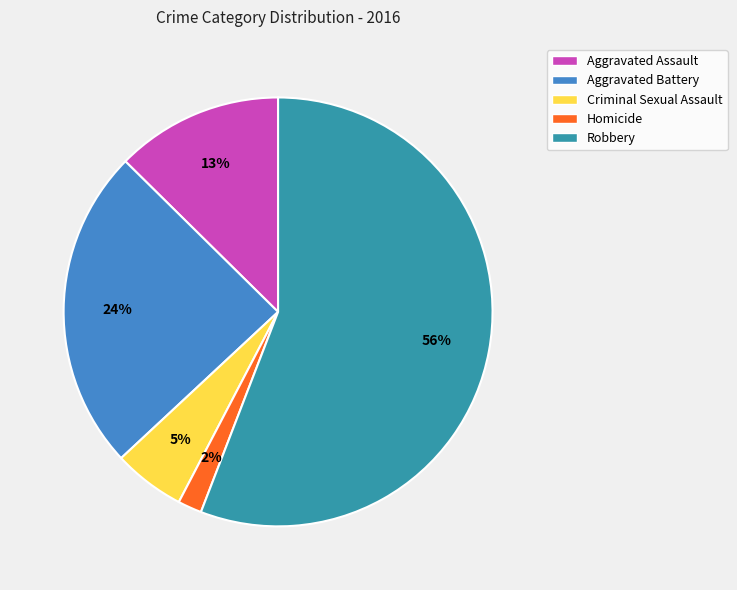

To the nearest percent, what portion does Criminal Sexual Assault represent?

5%